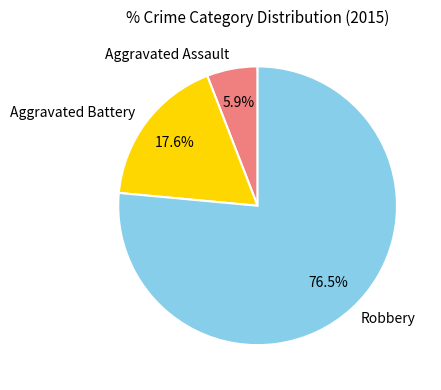

Between Aggravated Battery and Aggravated Assault, which is larger?

Aggravated Battery